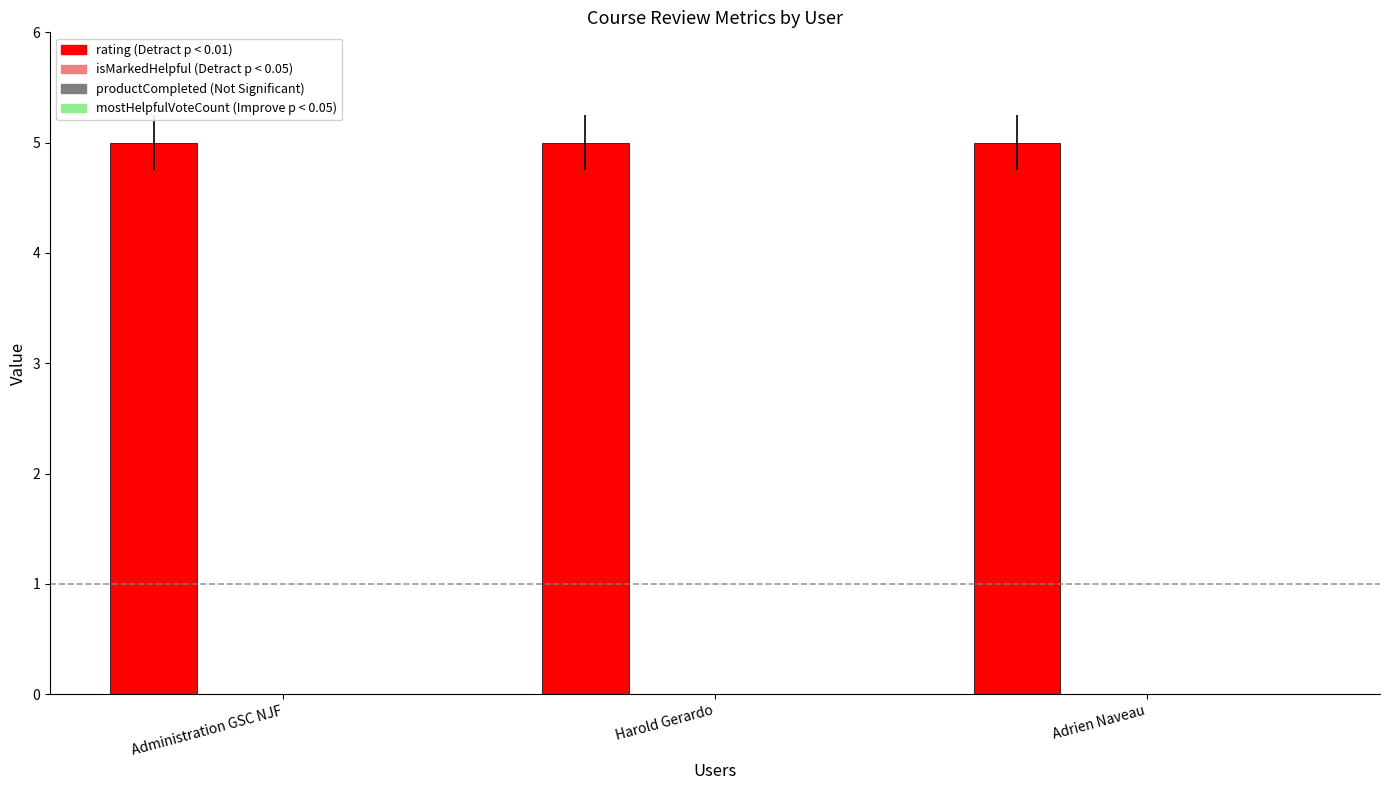

The mostHelpfulVoteCount series shows 0 at Harold Gerardo. True or false?

True